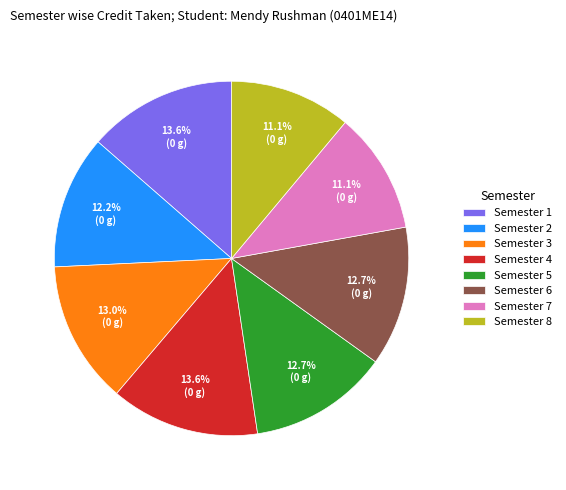

What percentage do Semester 3 and Semester 7 together represent?

24.1%